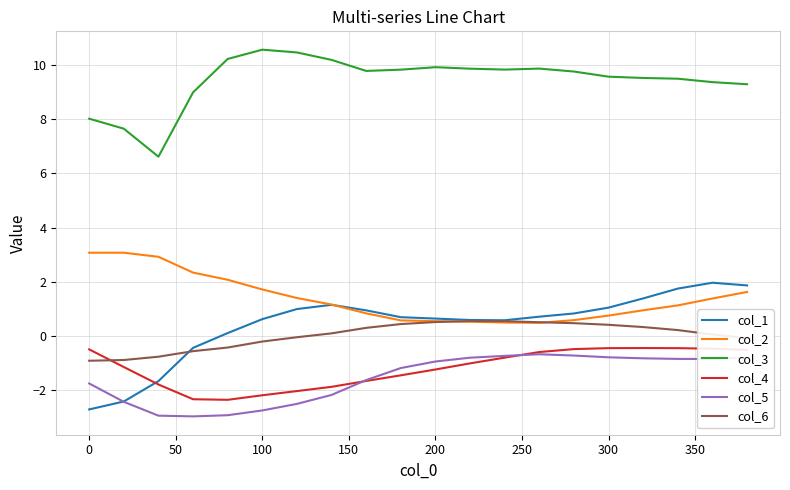

What is the highest value of the col_3 series?

10.6